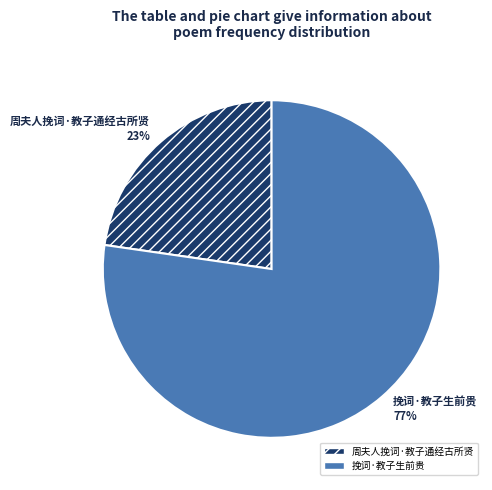

How many slices are in this pie chart?

2